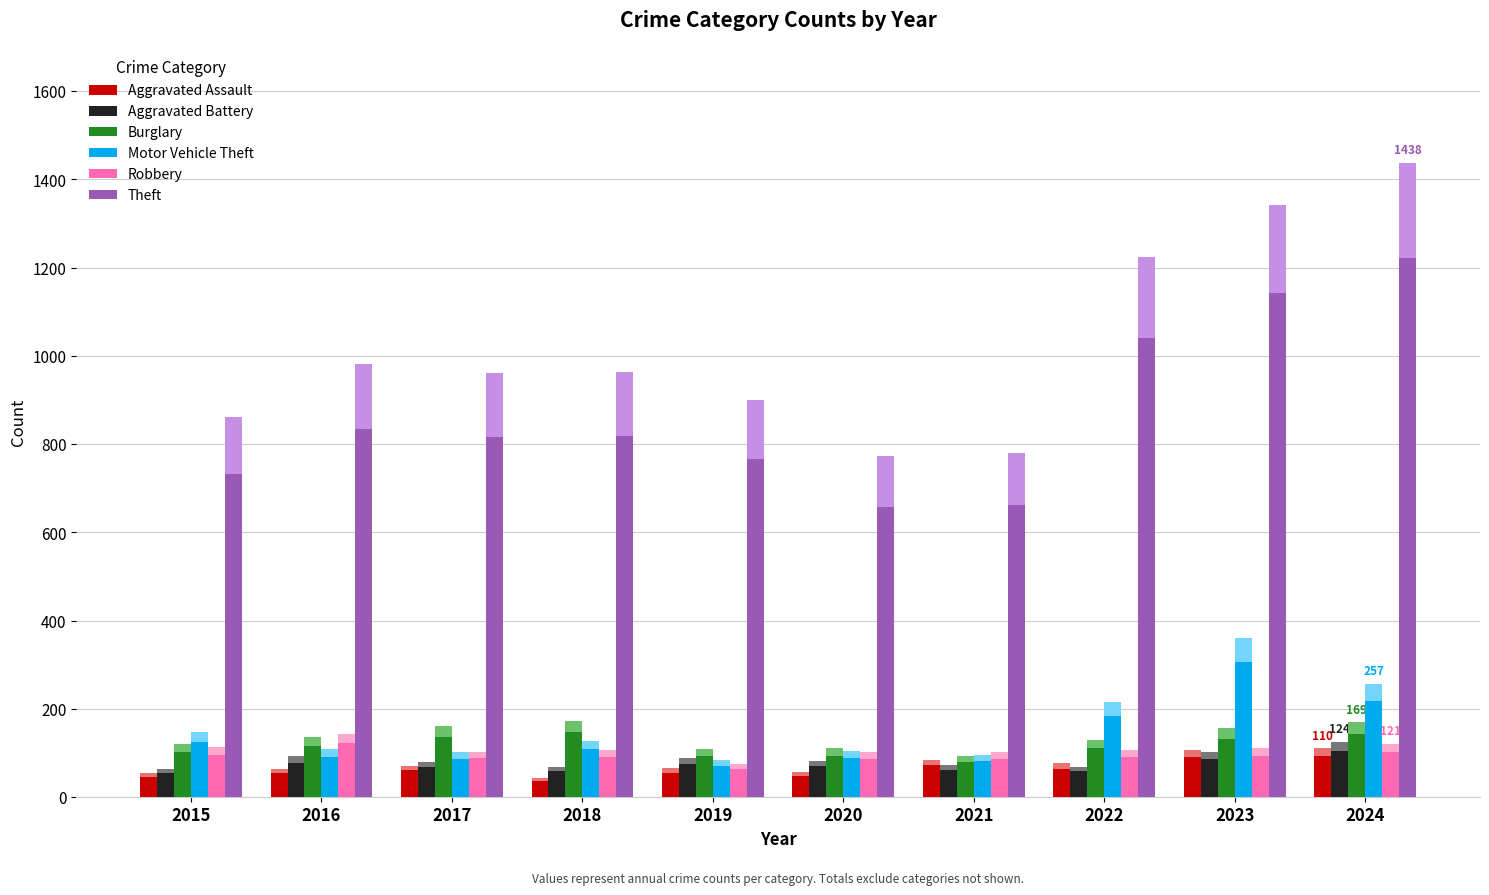

At which category is the sum across all series the highest?

2024